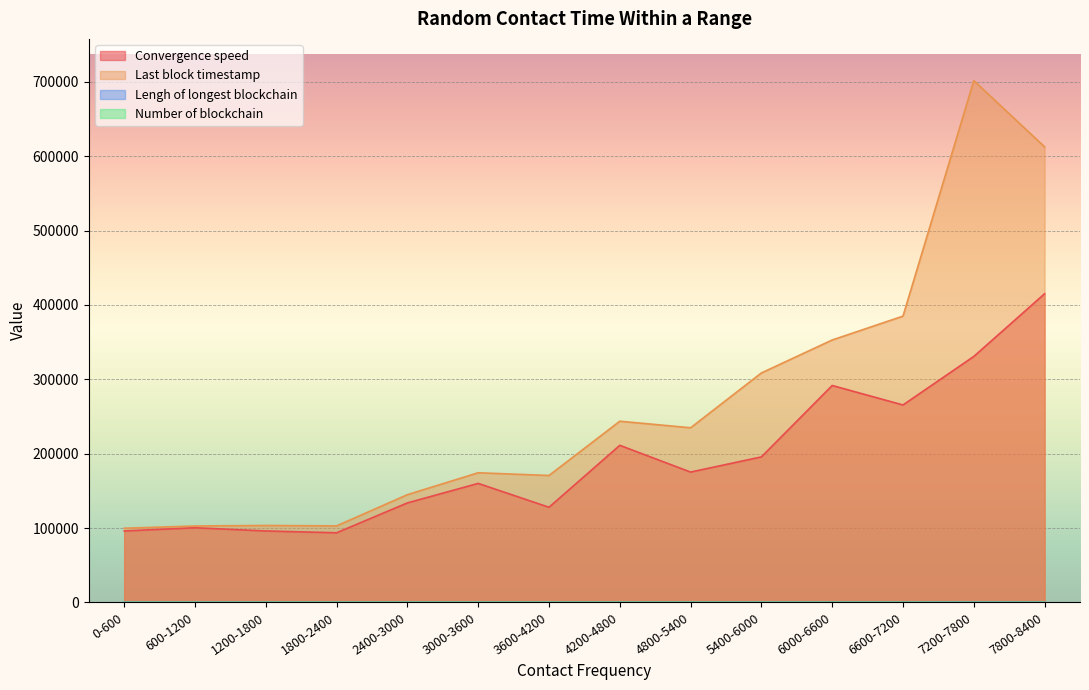

True or false: Last block timestamp and Convergence speed intersect in this chart.

False